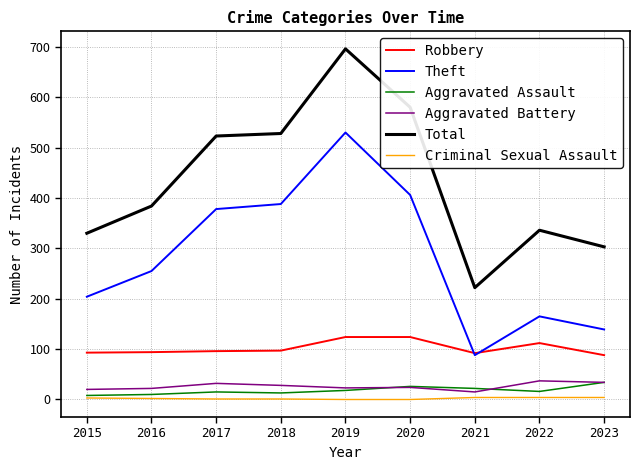

What is the difference between the highest and lowest values at 2023?

299